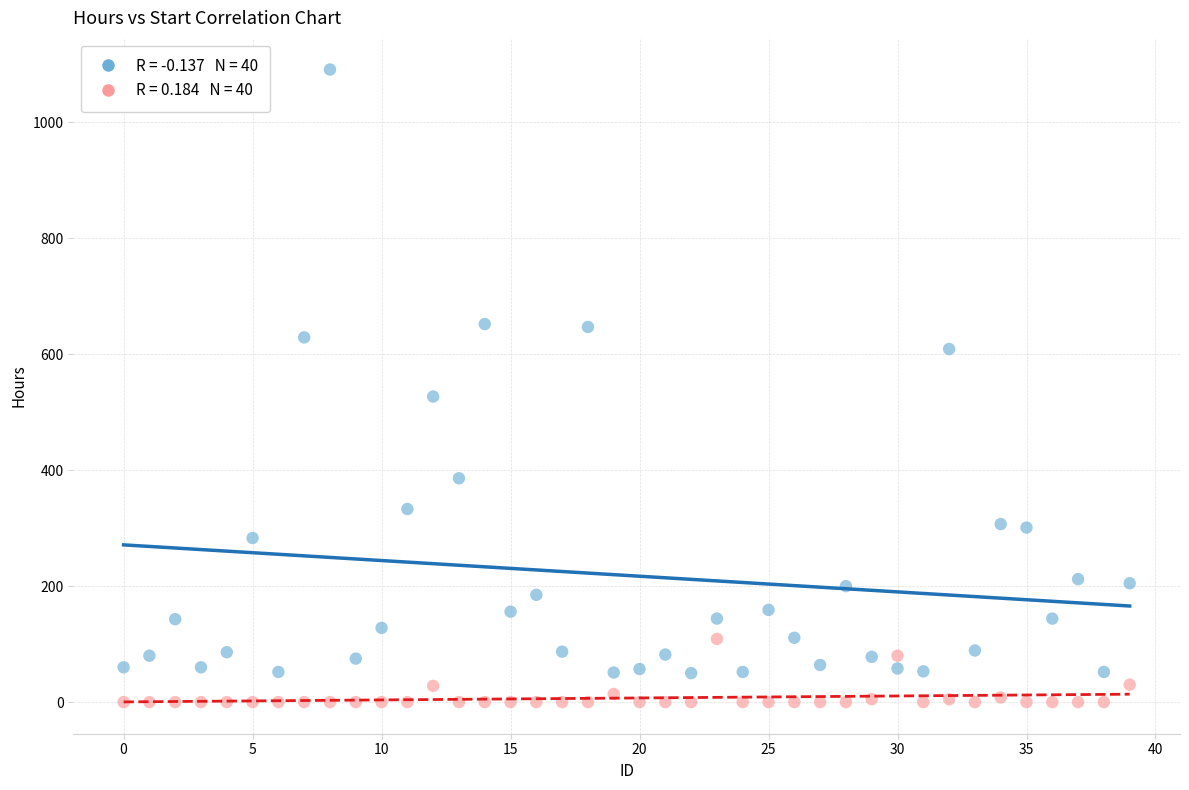

Across all series, what Y value is closest to 545?

527